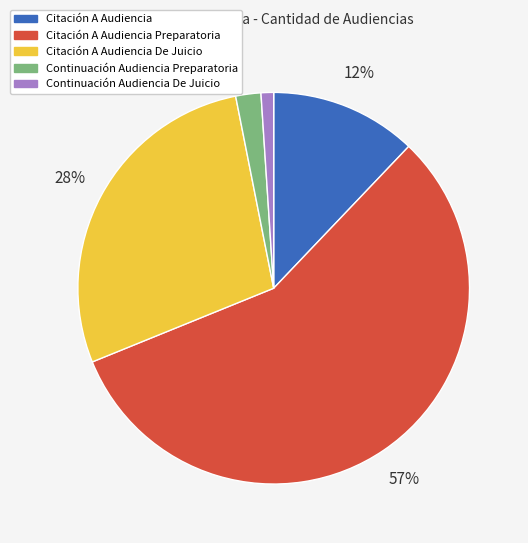

Is Citación A Audiencia the majority of the pie?

No